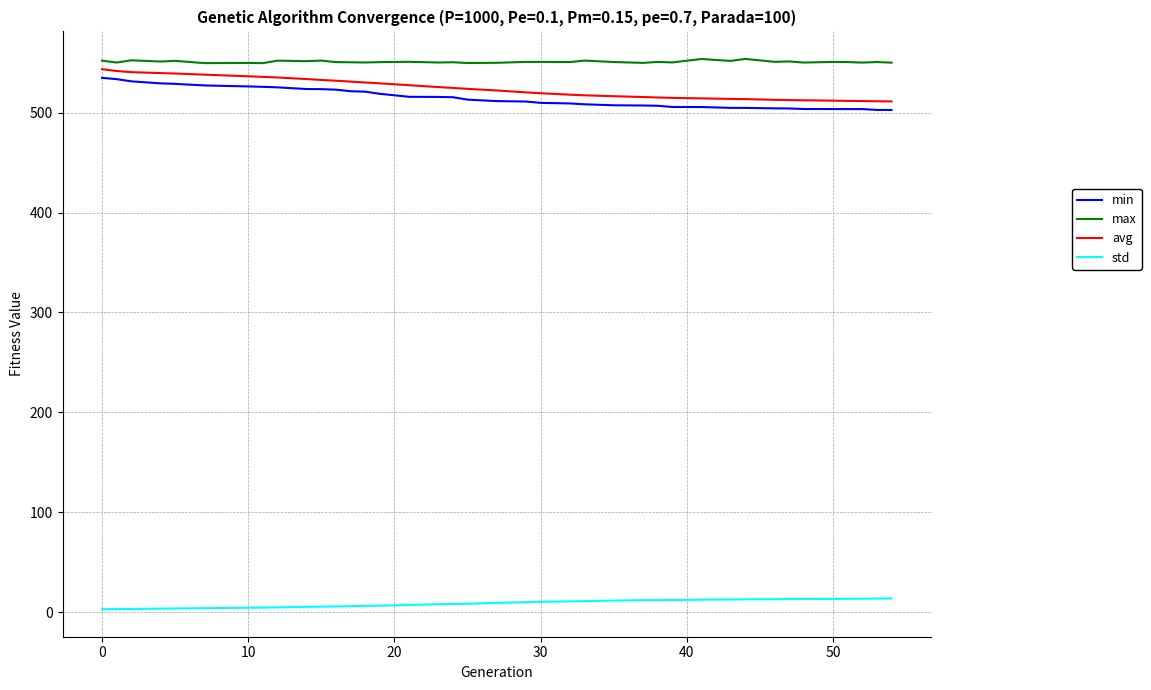

What is the minimum value for min?

502.7